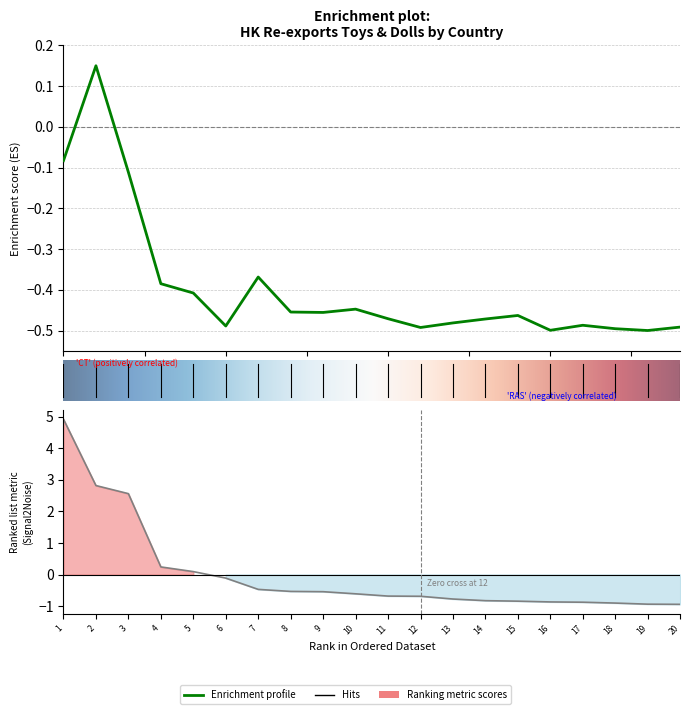

How many data points does each series have?

20